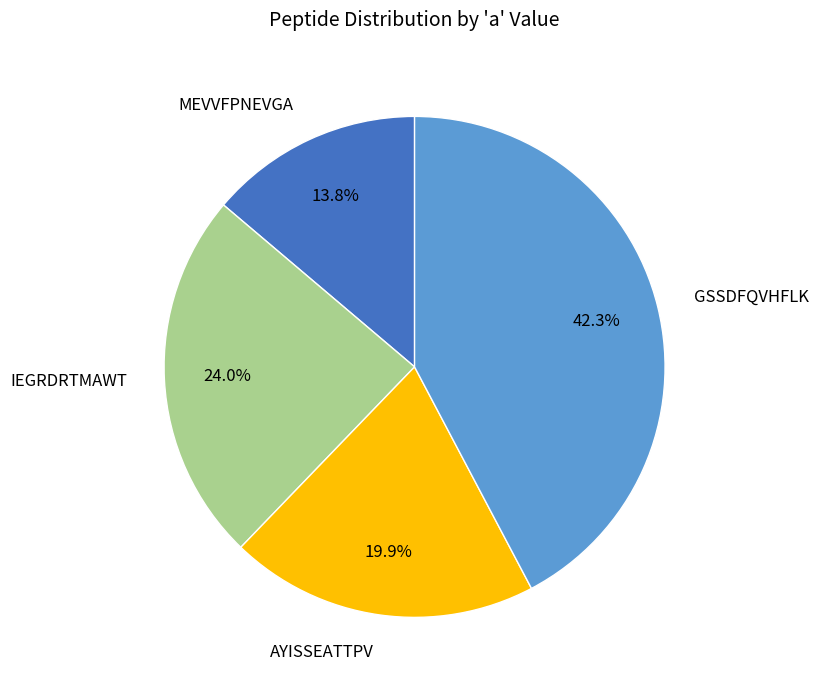

Which slice is the largest?

GSSDFQVHFLK